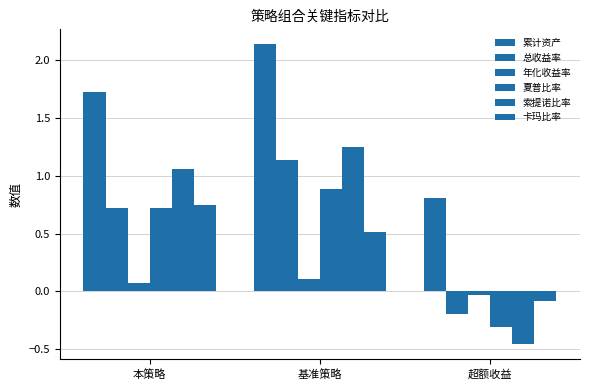

How many negative values does the 索提诺比率 series have?

1